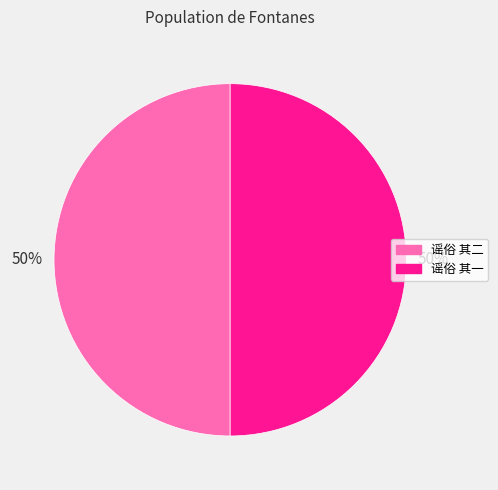

What percentage is the 谣俗 其一 slice, to the nearest percent?

50%